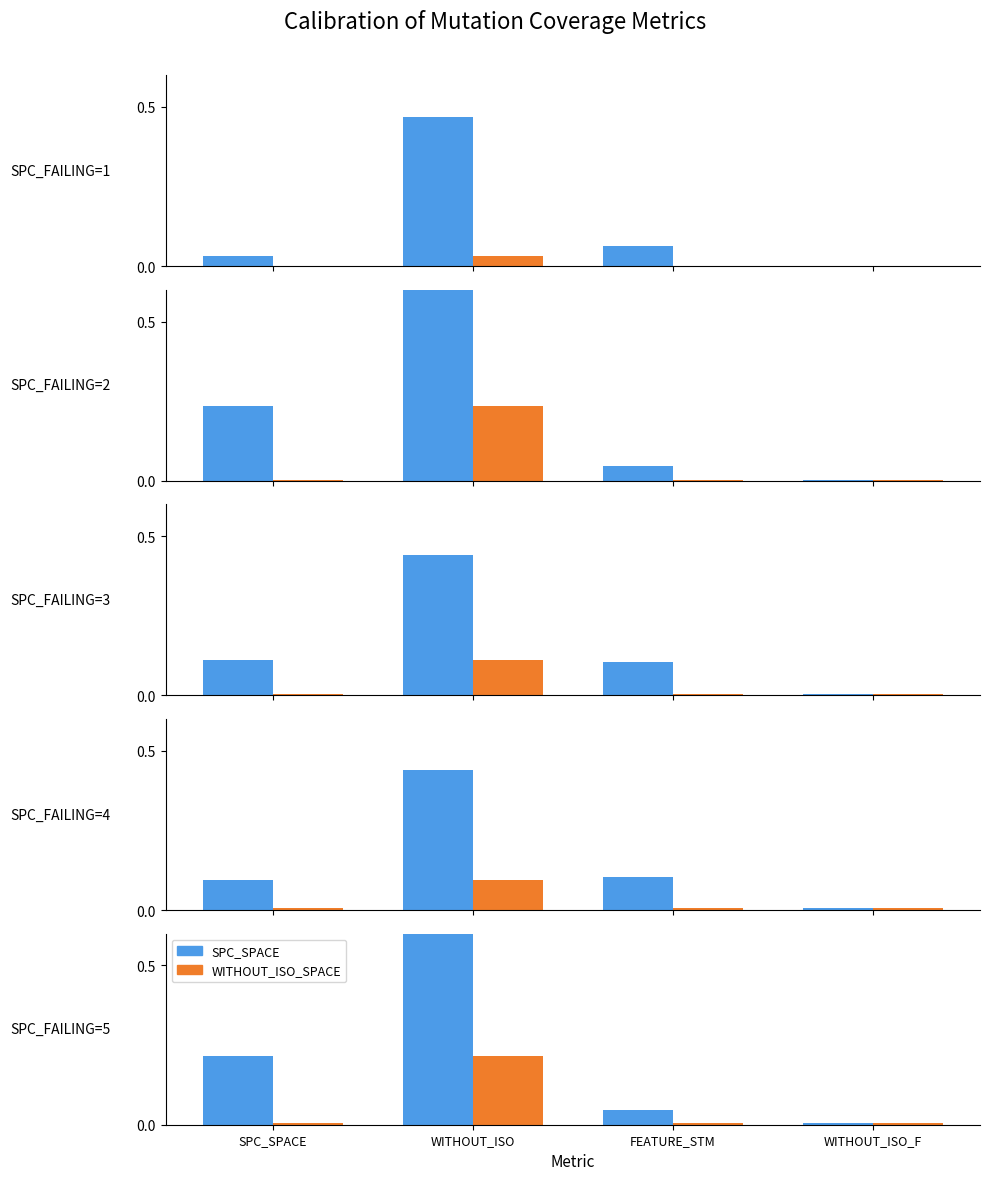

What is the maximum value for WITHOUT_ISO_SPACE?

0.2